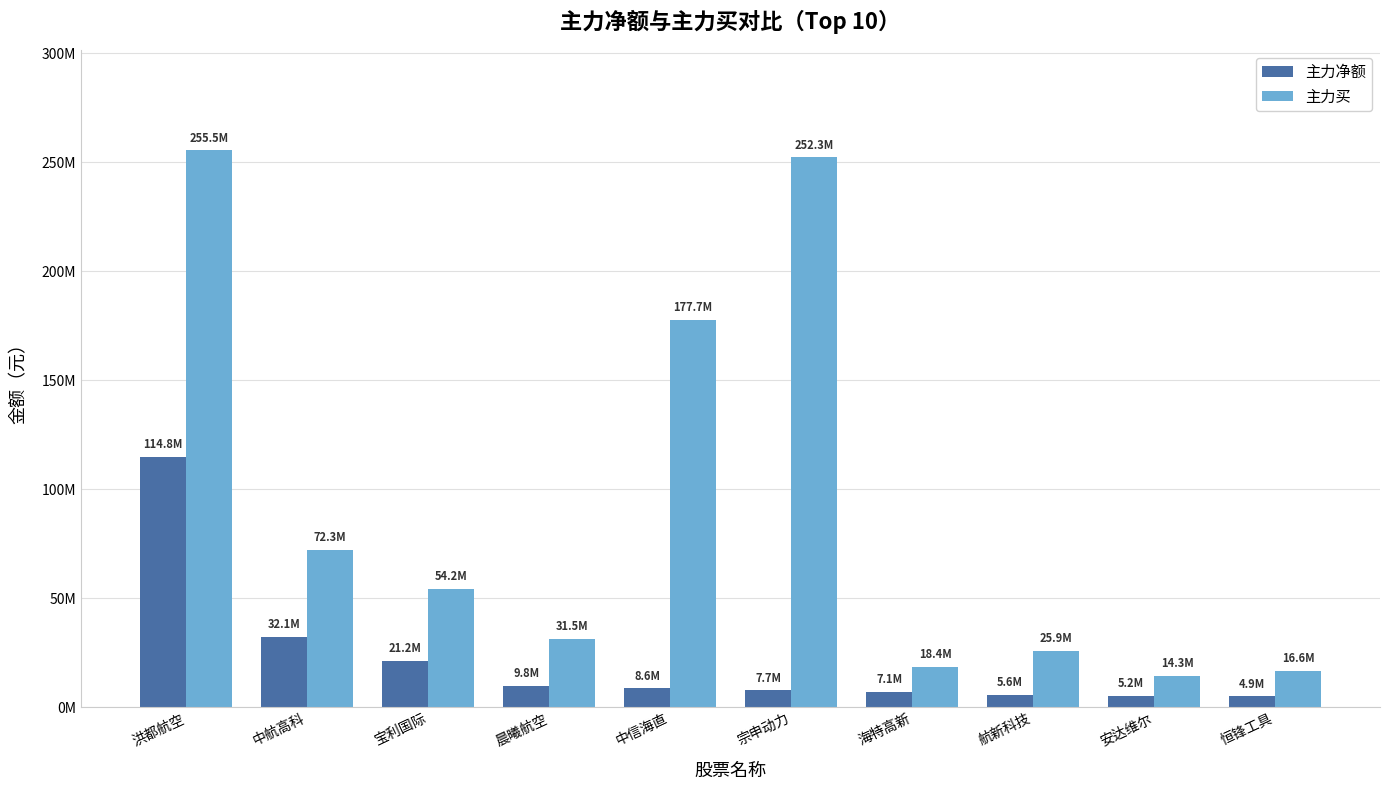

Does the chart contain any negative values?

No